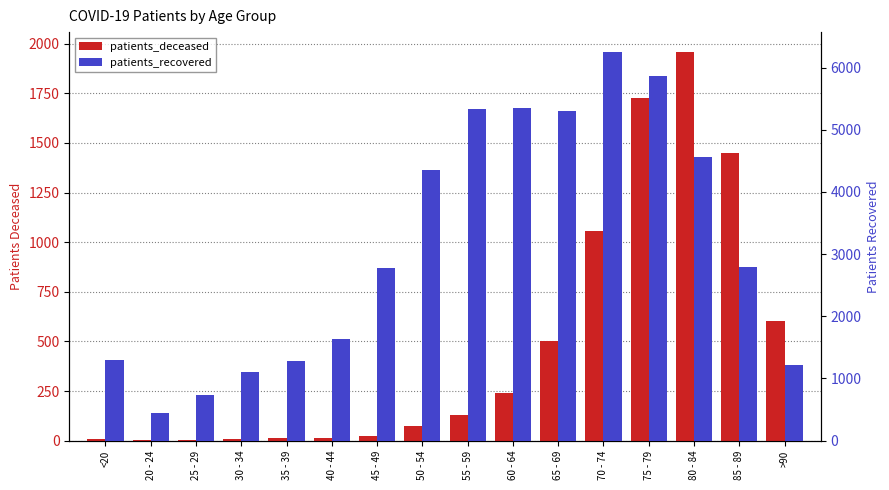

List the series in order of their peak value, lowest first.

patients_deceased, patients_recovered